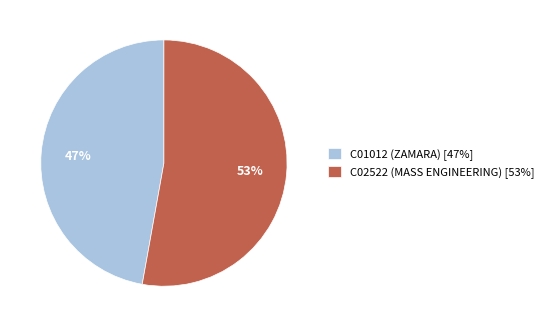

How many segments does this pie chart have?

2